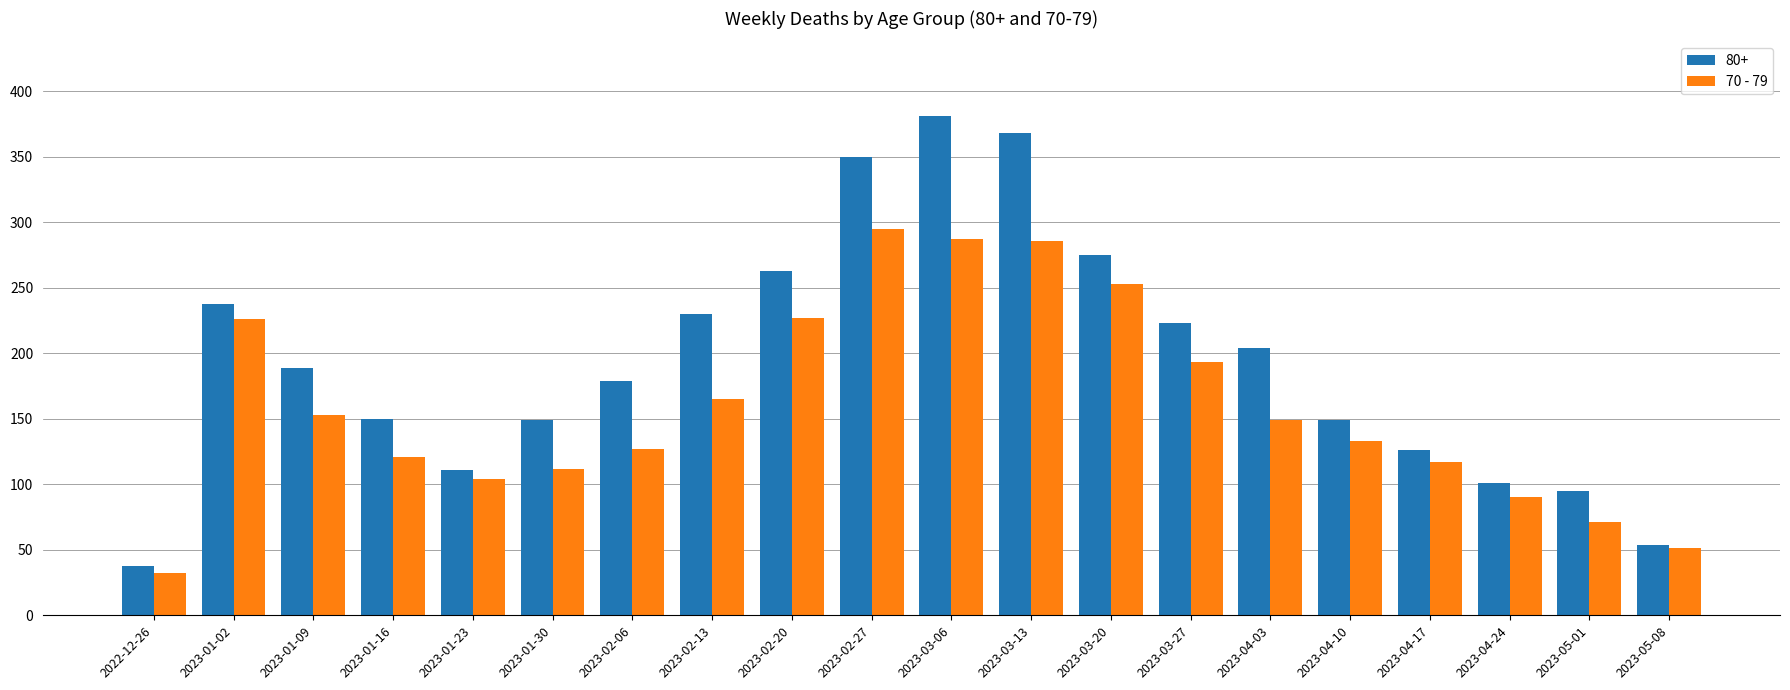

Which category has the lowest value in the 80+ series?

2022-12-26